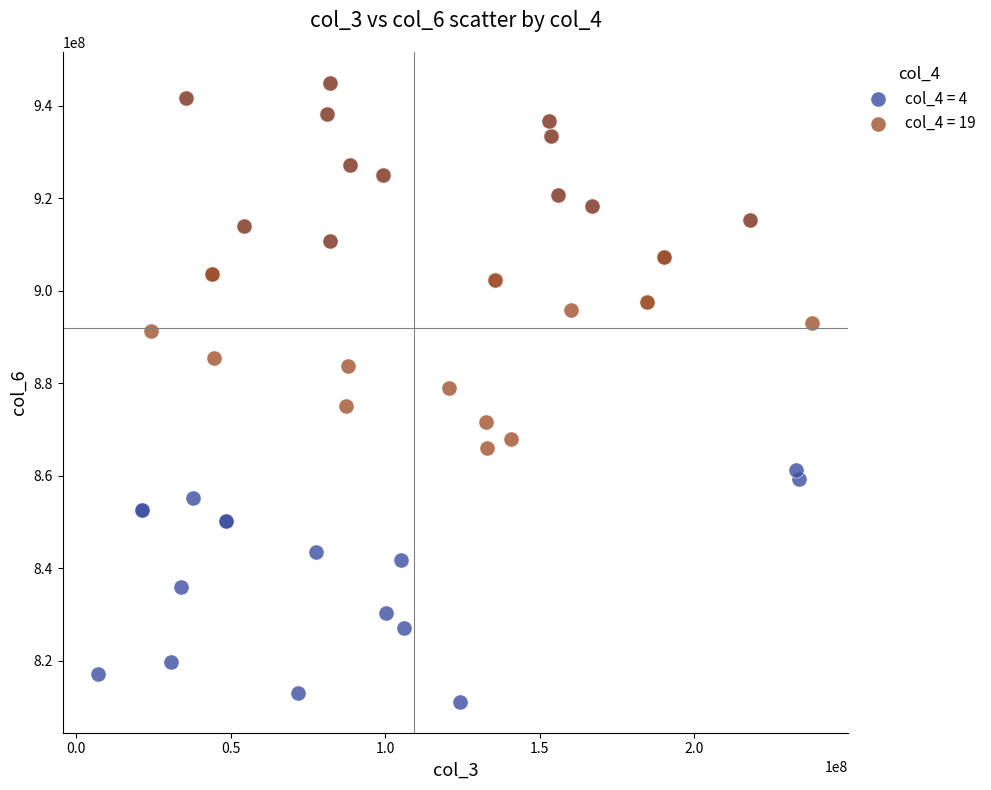

Which series has the widest spread of Y values?

col_4 = 4